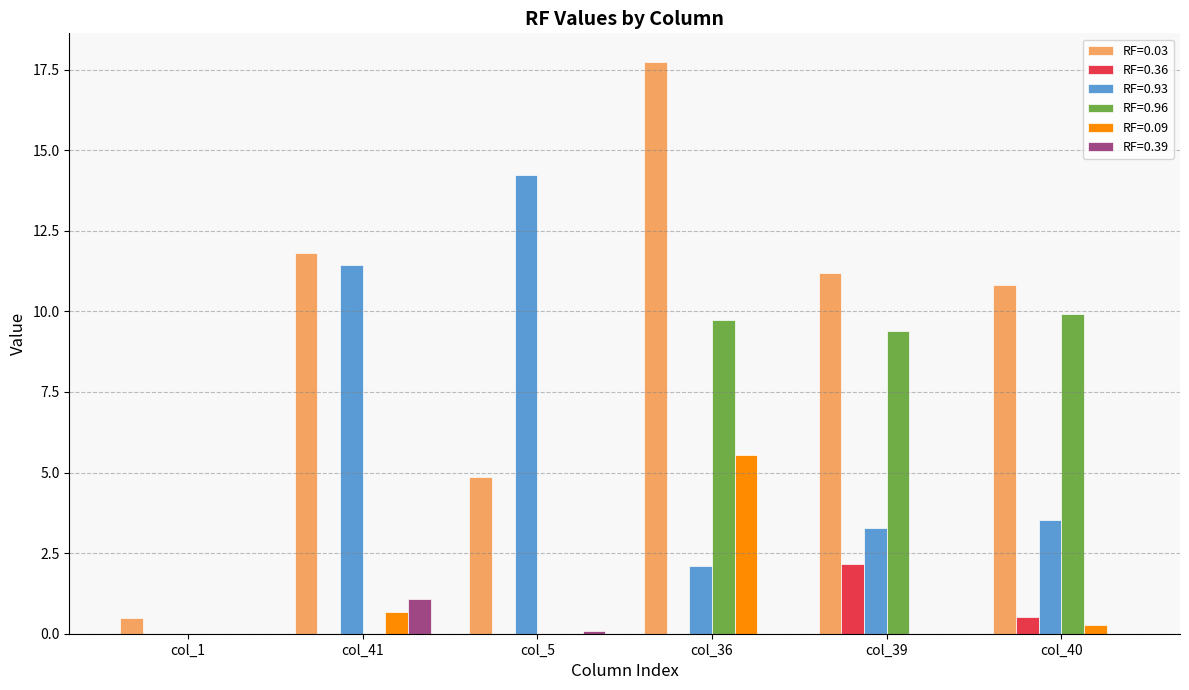

True or false: RF=0.03 has a value of 23.9 at col_36.

False